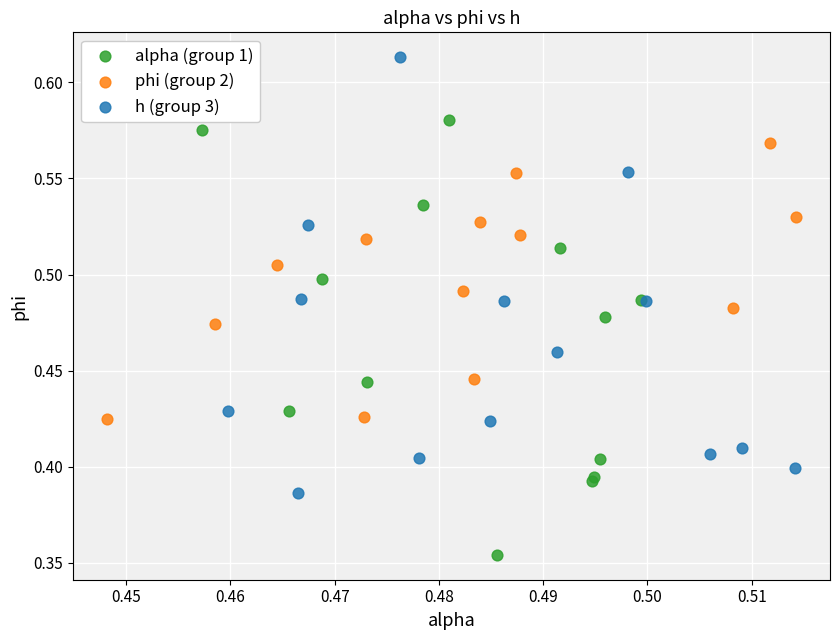

Which series contains the lowest Y value?

alpha (group 1)